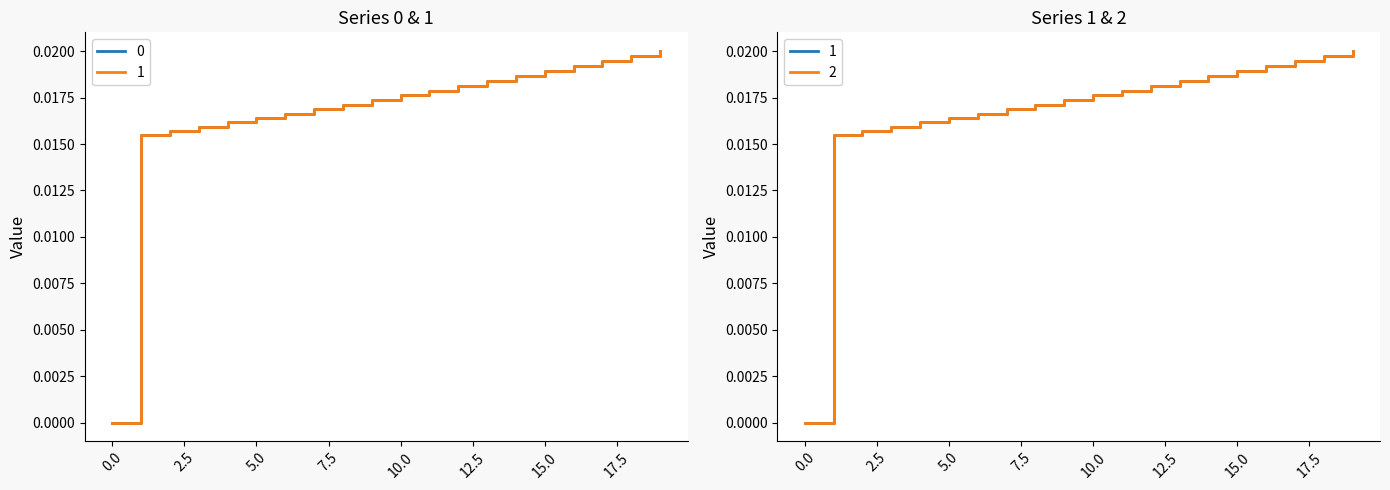

True or false: 2 and 1 intersect in this chart.

False